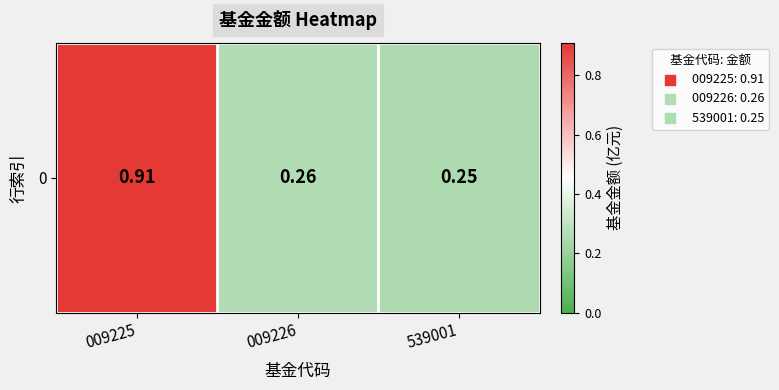

Reading left to right, what are all the values shown in this chart?

0.9	0.3	0.2